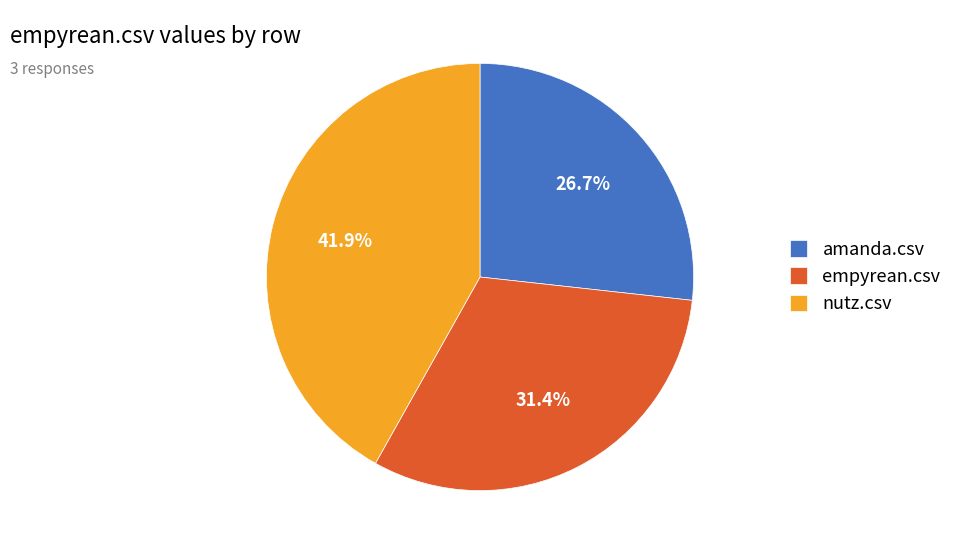

Is it true that nutz.csv is 56% of the pie?

False